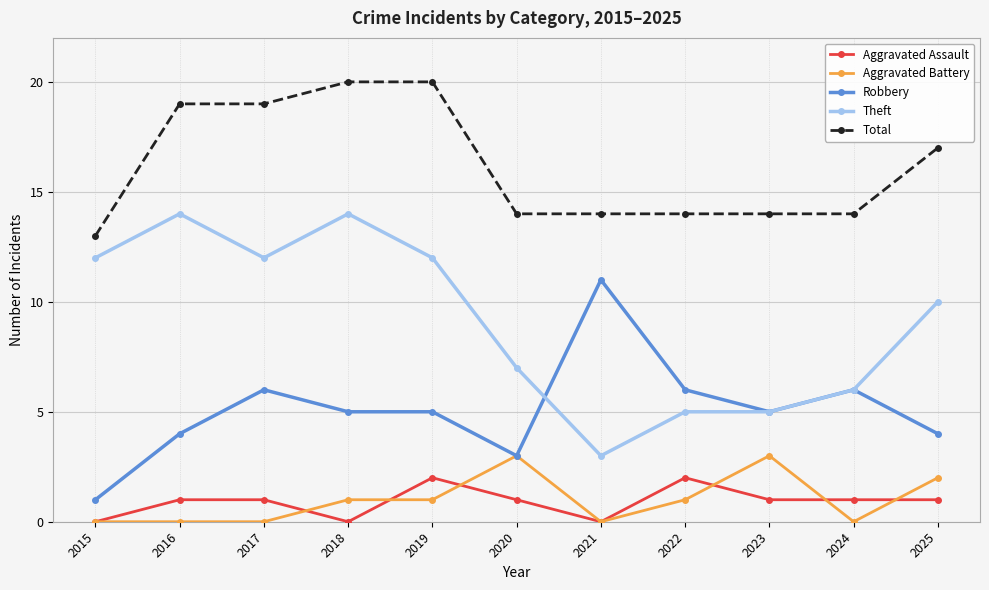

What is the greatest value displayed?

20